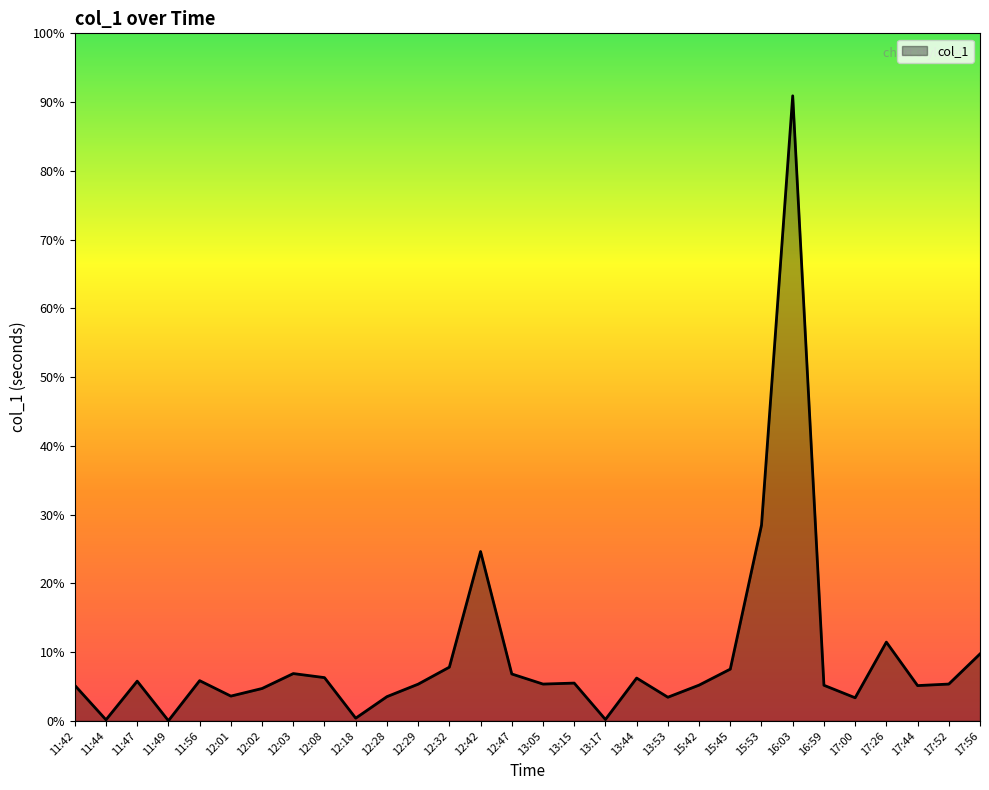

Does the chart have visible grid lines?

No